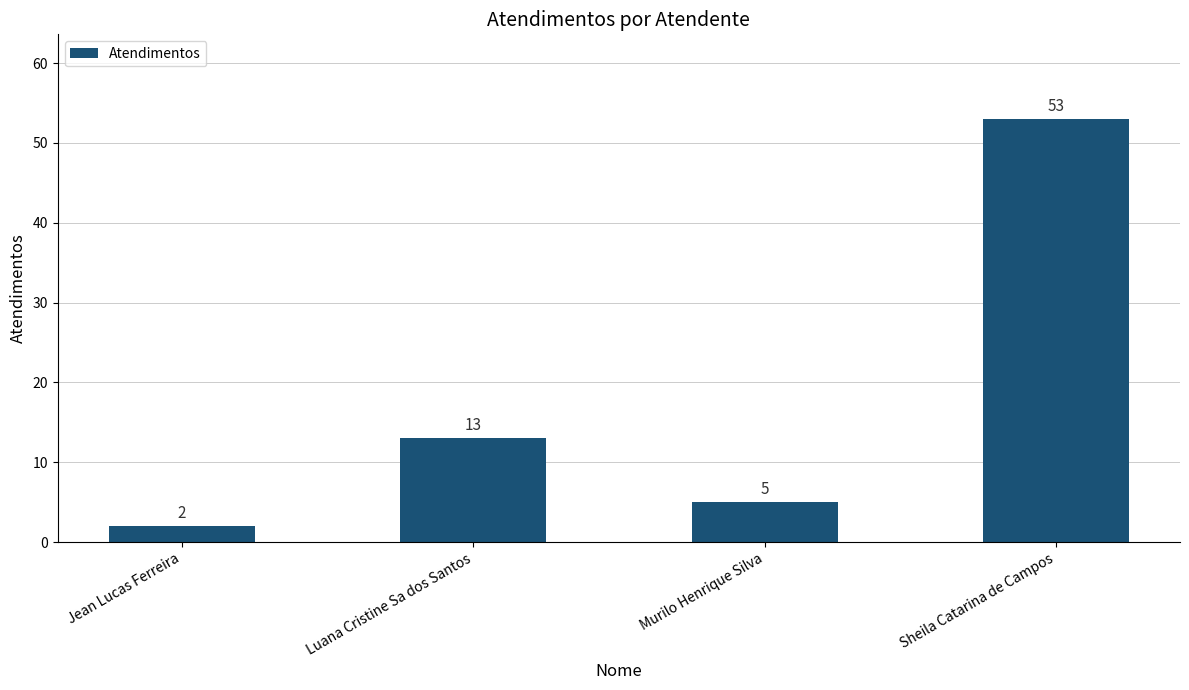

Is it true that the value at Luana Cristine Sa dos Santos is 8?

False